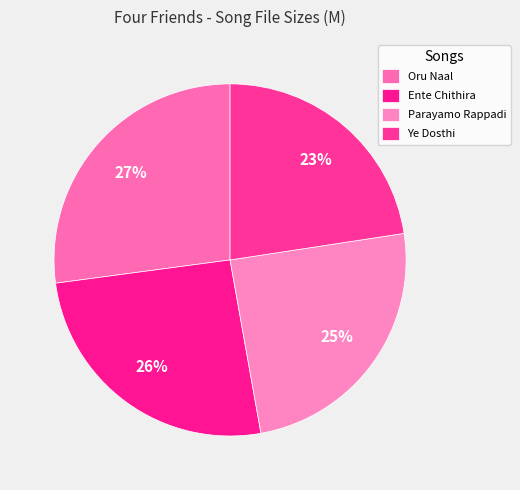

What percentage is NOT represented by Oru Naal?

72.9%